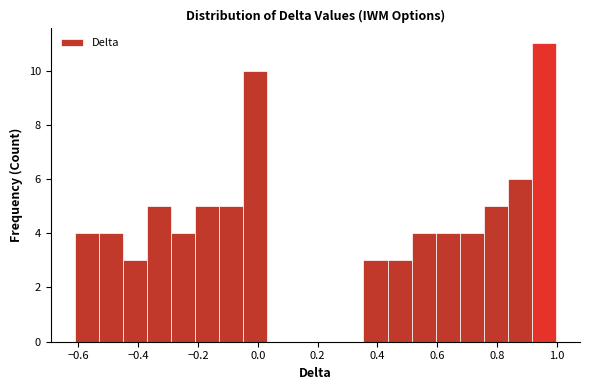

What is the height of the bar covering 0.68 to 0.76 on the x-axis? Neither the bar edges nor the heights are printed on the chart, so give them approximately, as read against the axes.

4